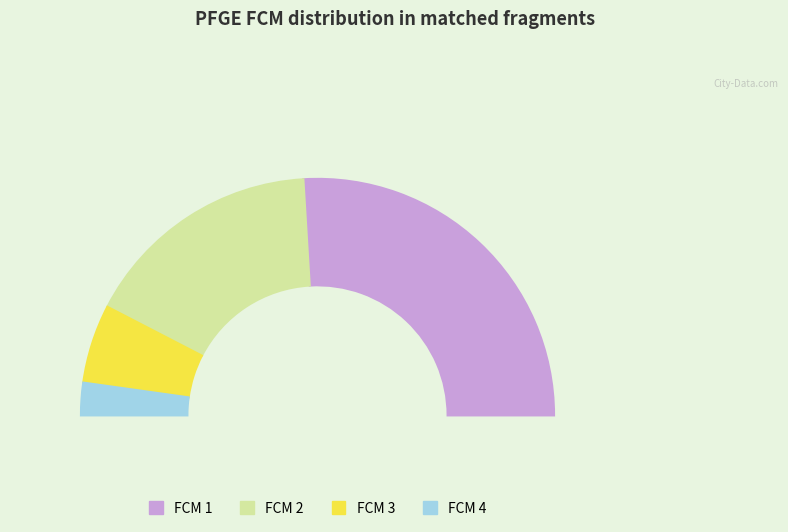

Approximately how many times larger is the value at 2 compared to 3?

3.1